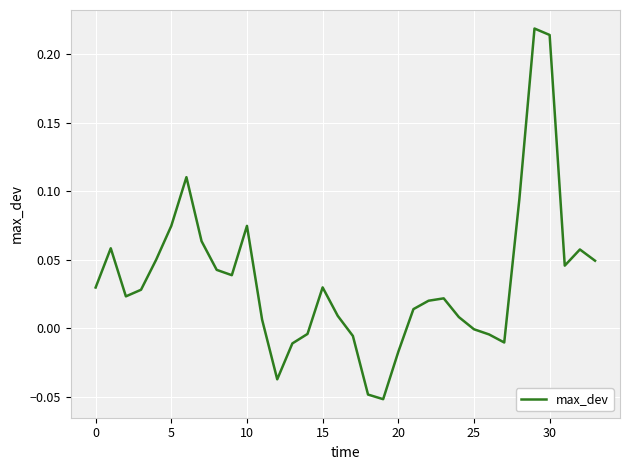

What is the difference between the maximum and minimum values?

0.3